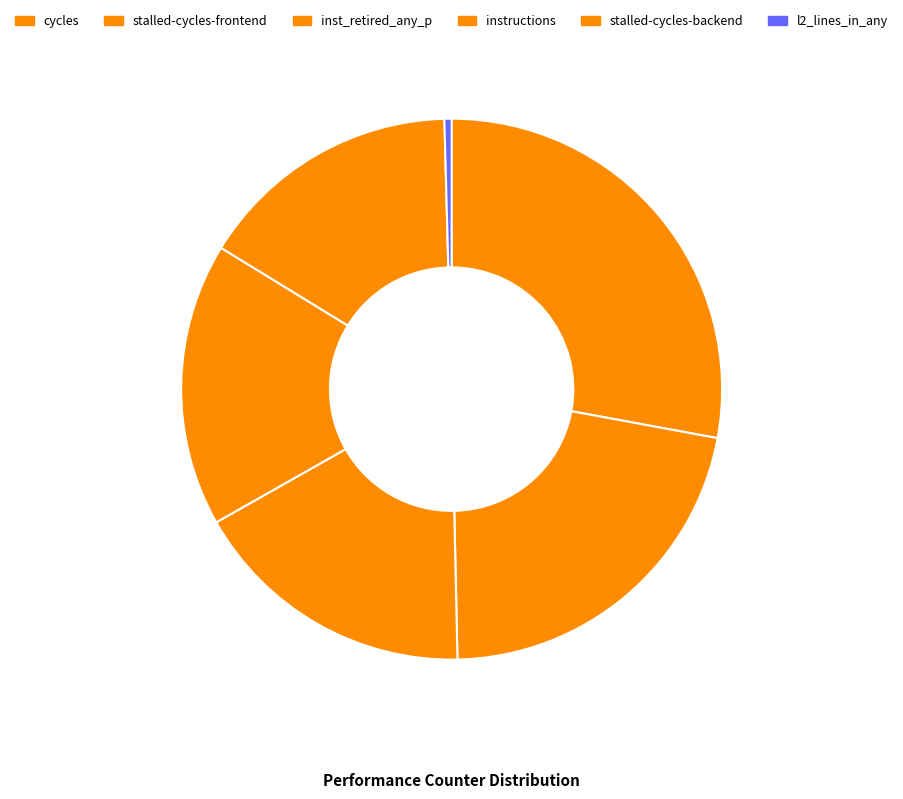

How many slices are in this pie chart?

6